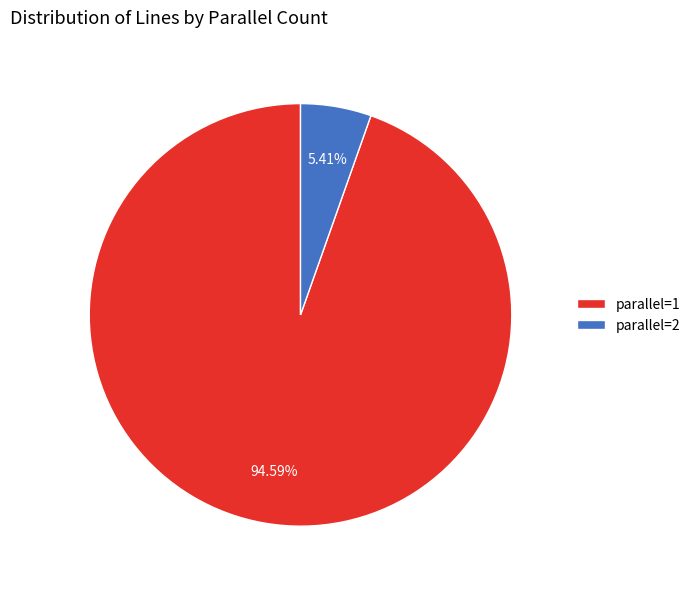

What is the ratio of the value at parallel=1 to the value at parallel=2?

17.5